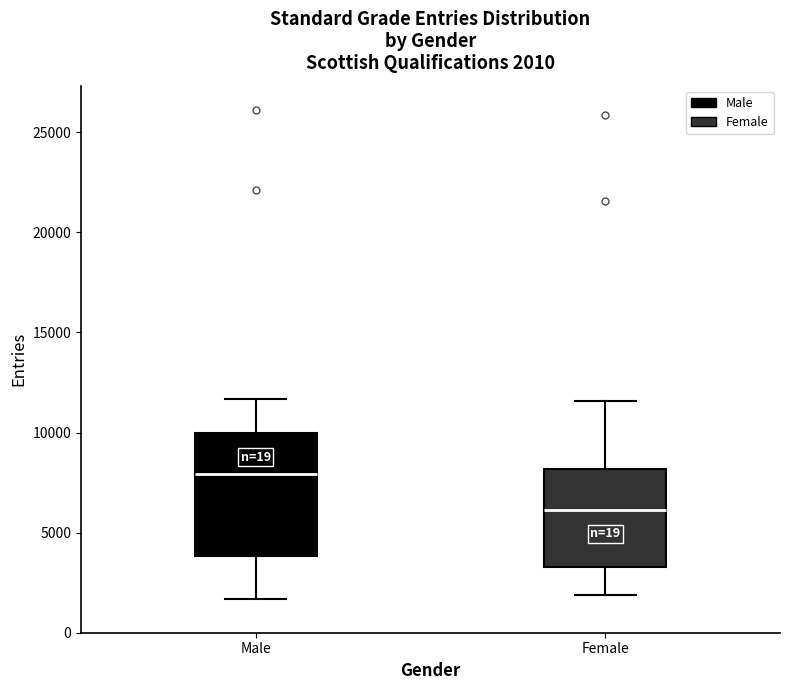

Comparing the boxes themselves (not the whiskers), which one is the tallest?

Male